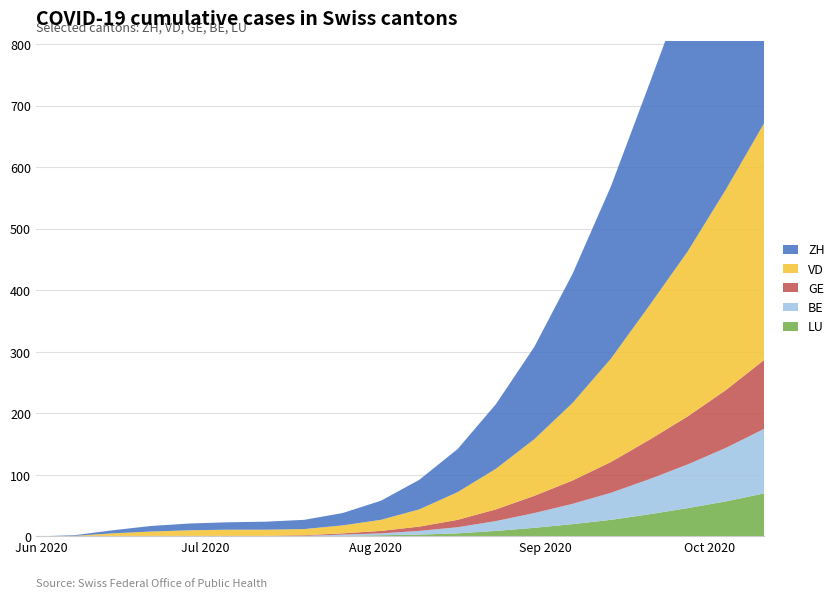

What is the maximum value shown in the chart?

700